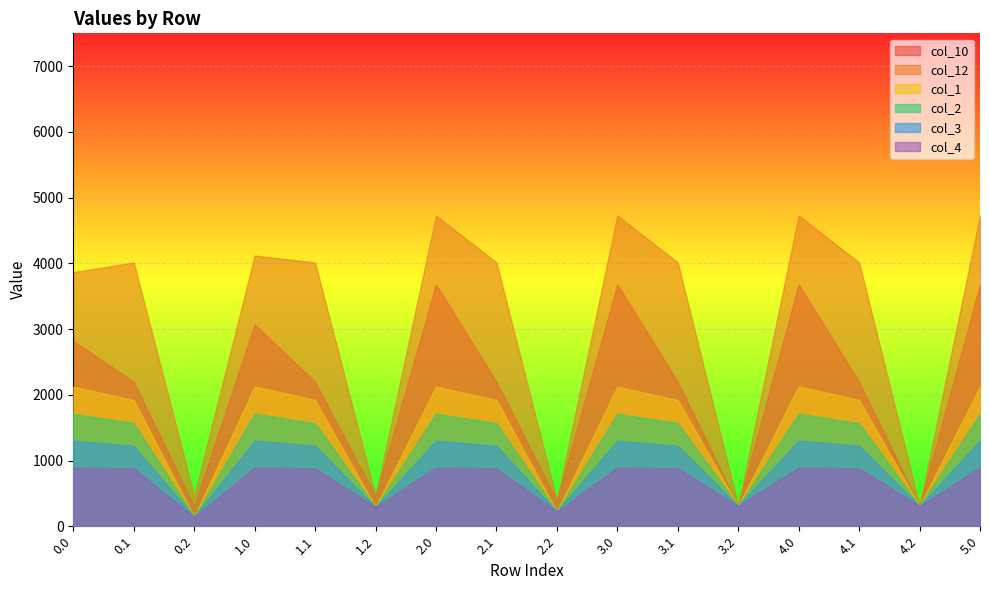

What is the label of the 15th point from the right?

0.1